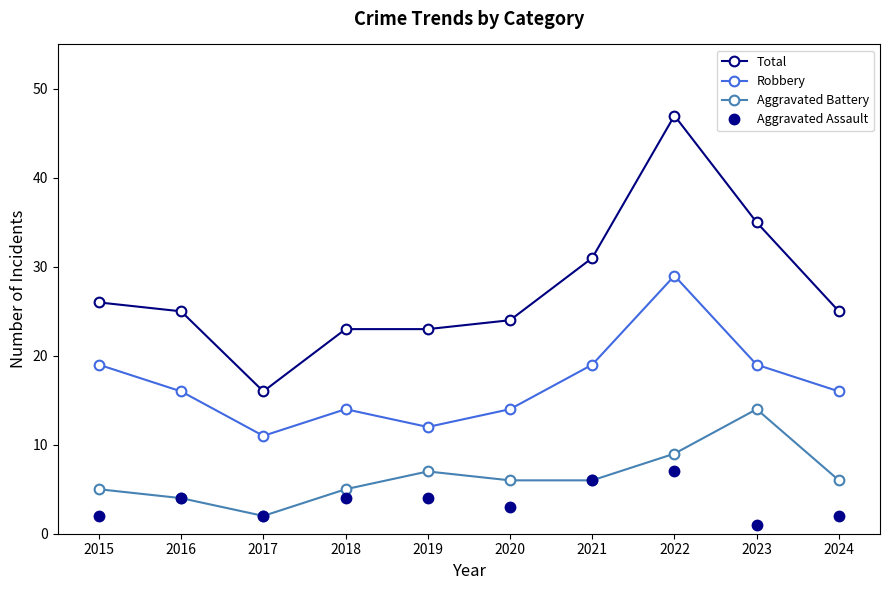

How many interior local valleys does the Aggravated Battery series have?

1